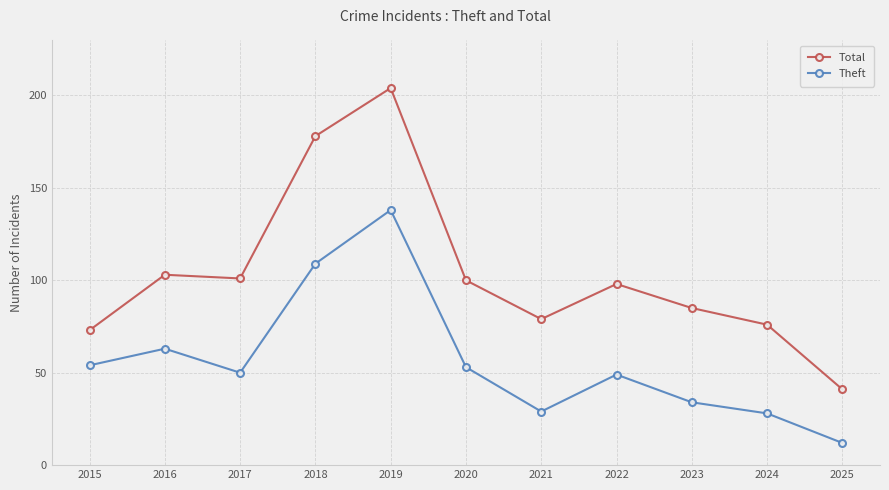

Rank the series at 2019 from lowest to highest value.

Theft, Total